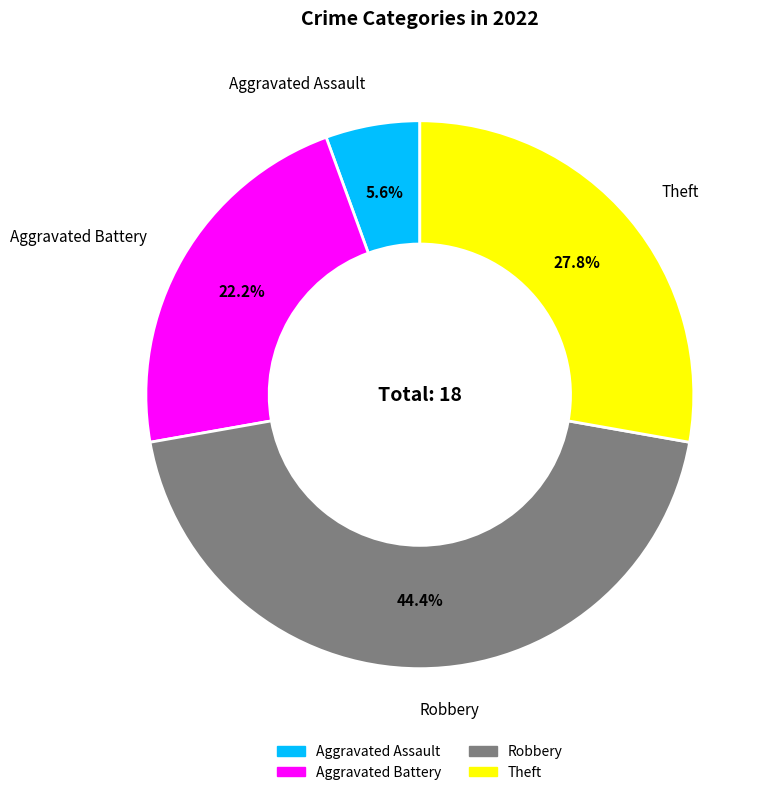

To the nearest percent, what portion does Theft represent?

28%